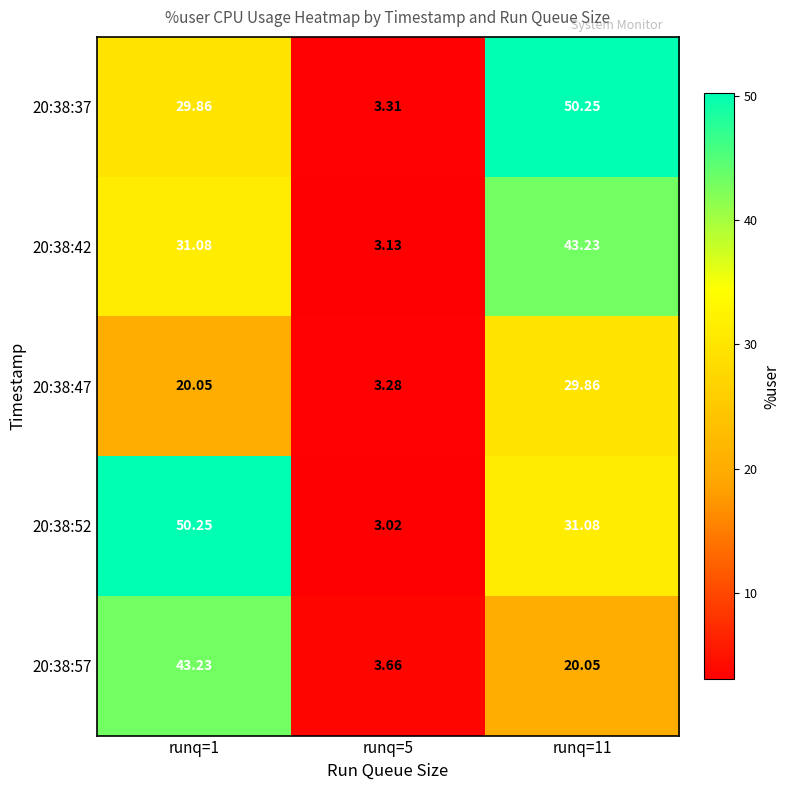

Is the value of 20:38:37 at runq=1 greater than the value of 20:38:52 at runq=1?

No